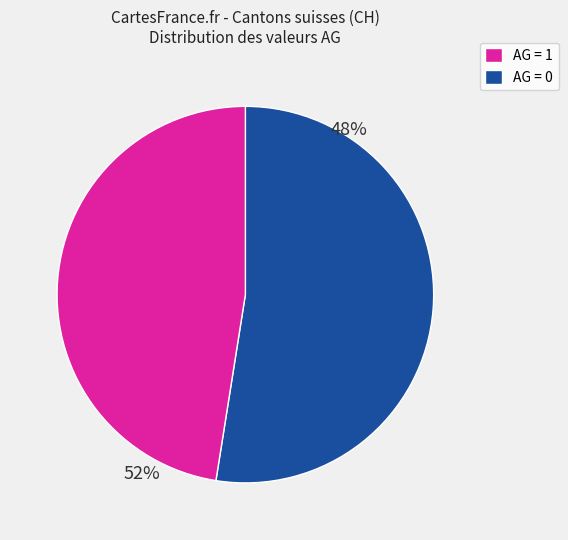

Does any single category account for the majority?

Yes